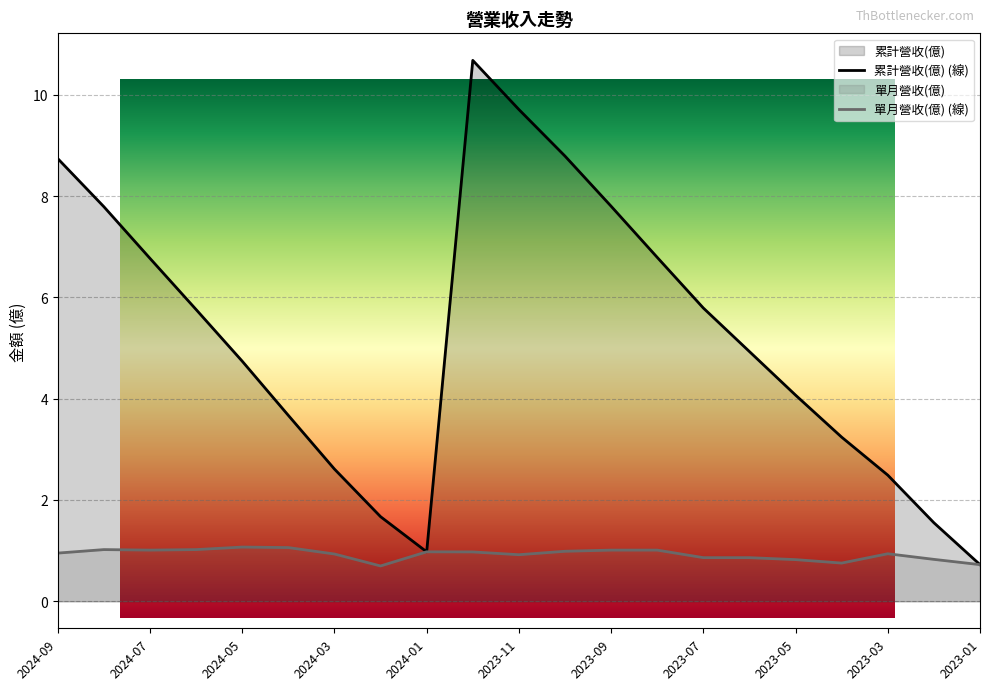

List the labels in order of 累計營收(億) value, largest first.

2023-12, 2023-11, 2023-10, 2024-09, 2023-09, 2024-08, 2023-08, 2024-07, 2023-07, 2024-06, 2023-06, 2024-05, 2023-05, 2024-04, 2023-04, 2024-03, 2023-03, 2024-02, 2023-02, 2024-01, 2023-01